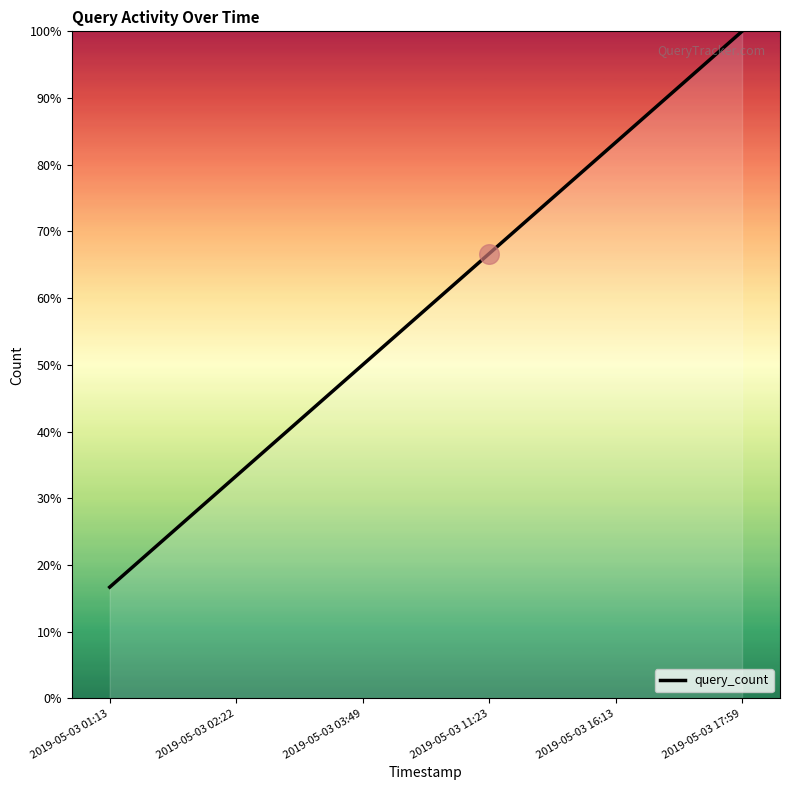

What is the change in value from 2019-05-03 02:22 to 2019-05-03 11:23?

+33.3